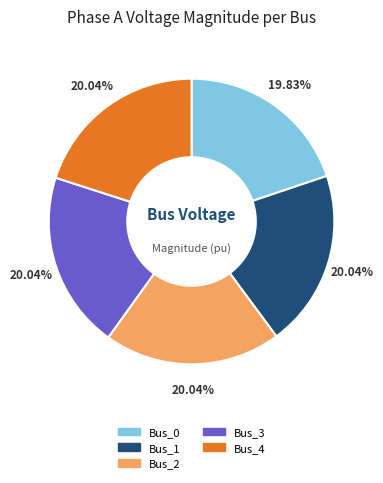

How many slices are in this pie chart?

5